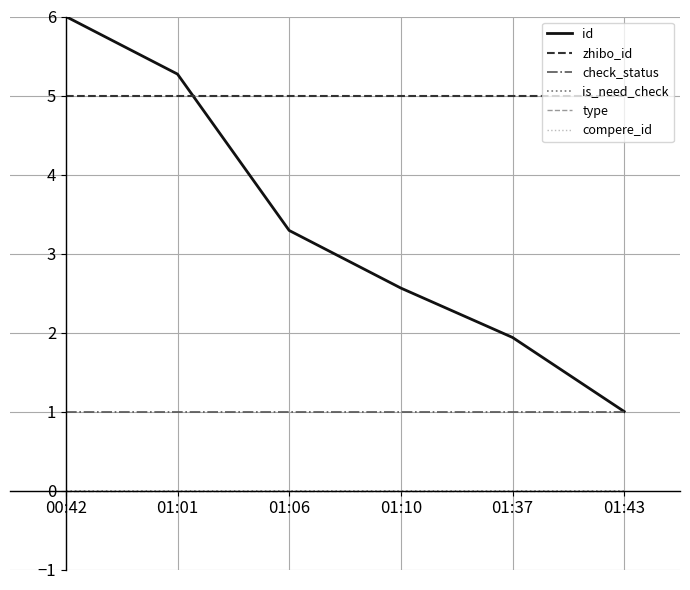

Does the chart display data point markers on the line(s)?

No